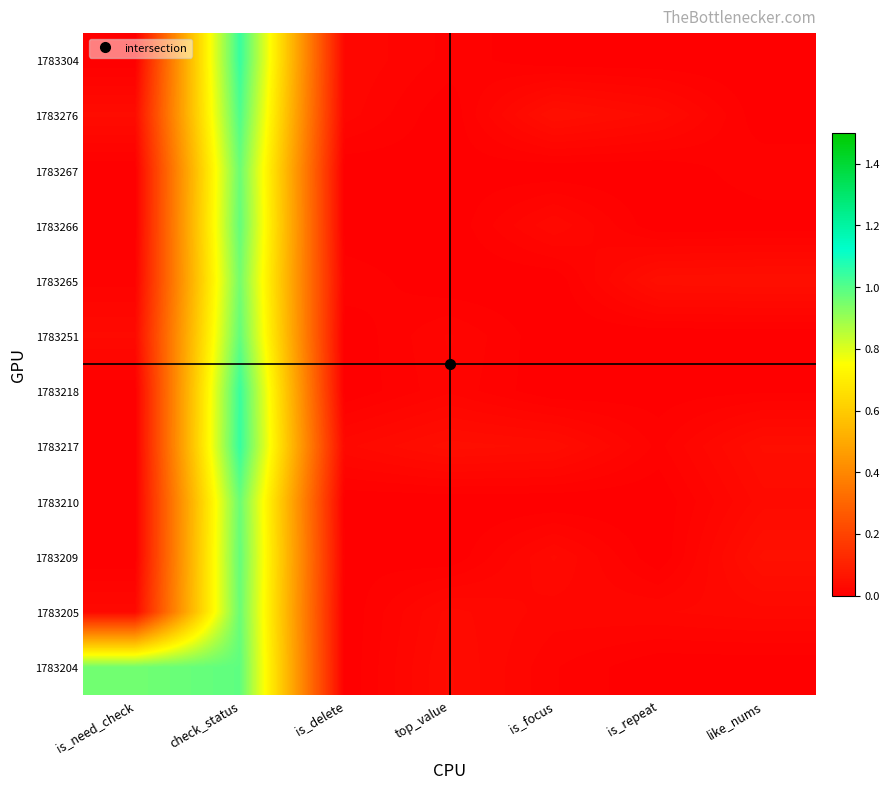

Reading left to right, extract all data points from this chart.

1783304: is_need_check=0.0	check_status=1.0	is_delete=0.0	top_value=0.0	is_focus=0.0	is_repeat=0.0	like_nums=0.0
1783276: is_need_check=0.0	check_status=1.0	is_delete=0.0	top_value=0.0	is_focus=0.0	is_repeat=0.0	like_nums=0.0
1783267: is_need_check=0.0	check_status=1.0	is_delete=0.0	top_value=0.0	is_focus=0.0	is_repeat=0.0	like_nums=0.0
1783266: is_need_check=0.0	check_status=1.0	is_delete=0.0	top_value=0.0	is_focus=0.0	is_repeat=0.0	like_nums=0.0
1783265: is_need_check=0.0	check_status=1.0	is_delete=0.0	top_value=0.0	is_focus=0.0	is_repeat=0.0	like_nums=0.0
1783251: is_need_check=0.0	check_status=1.0	is_delete=0.0	top_value=0.0	is_focus=0.0	is_repeat=0.0	like_nums=0.0
1783218: is_need_check=0.0	check_status=1.0	is_delete=0.0	top_value=0.0	is_focus=0.0	is_repeat=0.0	like_nums=0.0
1783217: is_need_check=0.0	check_status=1.0	is_delete=0.0	top_value=0.0	is_focus=0.0	is_repeat=0.0	like_nums=0.0
1783210: is_need_check=0.0	check_status=1.0	is_delete=0.0	top_value=0.0	is_focus=0.0	is_repeat=0.0	like_nums=0.0
1783209: is_need_check=0.0	check_status=1.0	is_delete=0.0	top_value=0.0	is_focus=0.0	is_repeat=0.0	like_nums=0.0
1783205: is_need_check=0.0	check_status=1.0	is_delete=0.0	top_value=0.0	is_focus=0.0	is_repeat=0.0	like_nums=0.0
1783204: is_need_check=1.0	check_status=1.0	is_delete=0.0	top_value=0.0	is_focus=0.0	is_repeat=0.0	like_nums=0.0